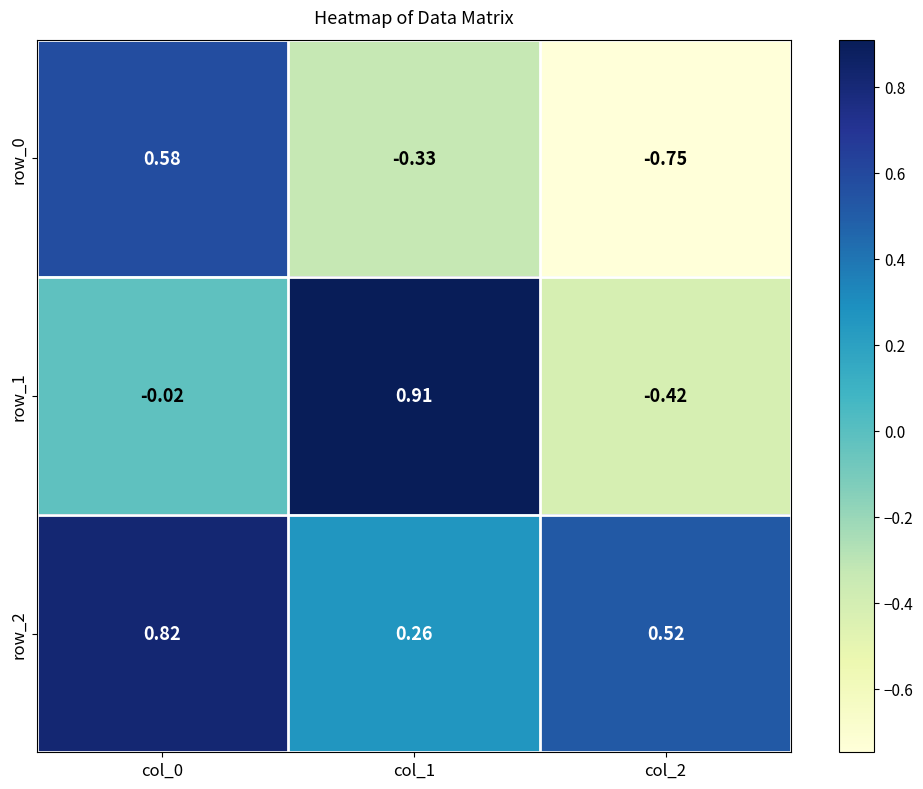

How many positive values does the row_0 series have?

1